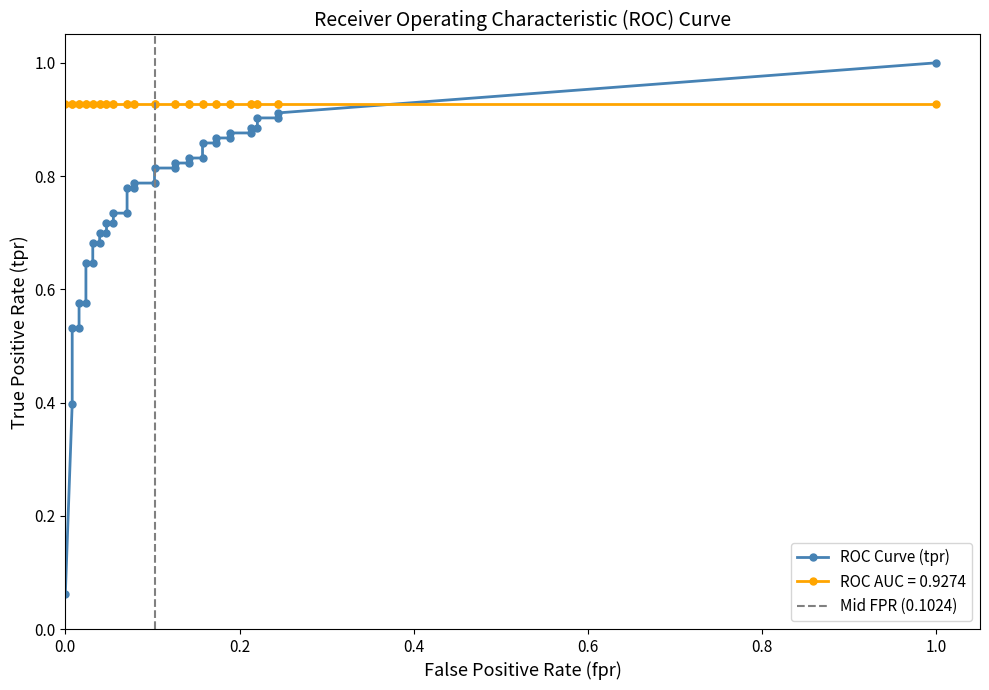

Reading left to right, list all the values displayed in this chart.

0.1	0.4	0.5	0.5	0.6	0.6	0.6	0.6	0.7	0.7	0.7	0.7	0.7	0.7	0.7	0.7	0.8	0.8	0.8	0.8	0.8	0.8	0.8	0.8	0.8	0.8	0.9	0.9	0.9	0.9	0.9	0.9	0.9	0.9	0.9	0.9	0.9	1.0